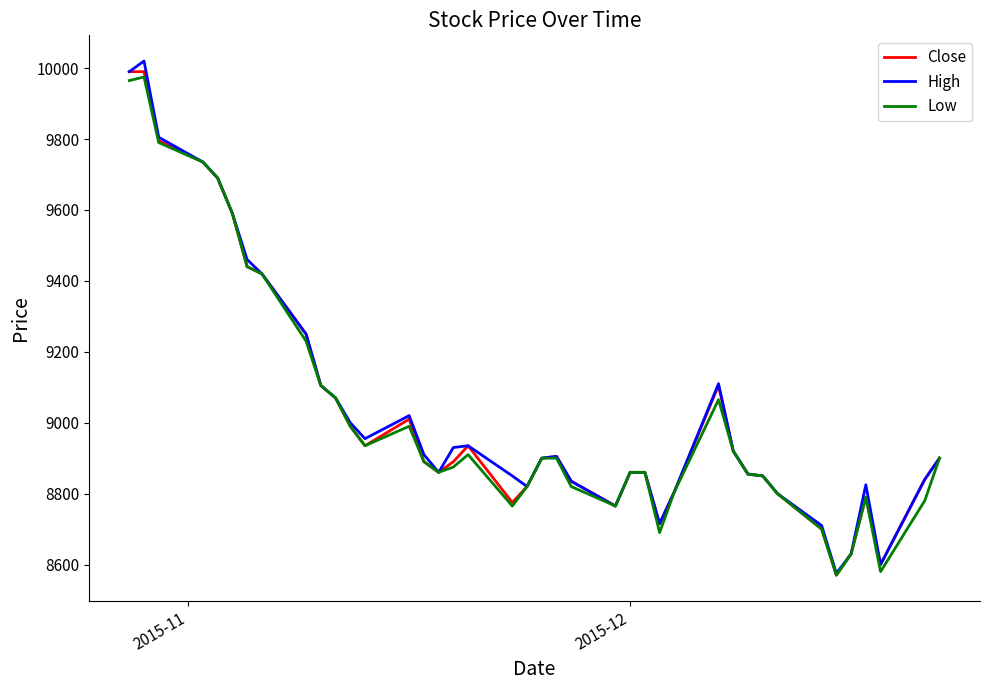

What is the minimum value shown in the chart?

8570